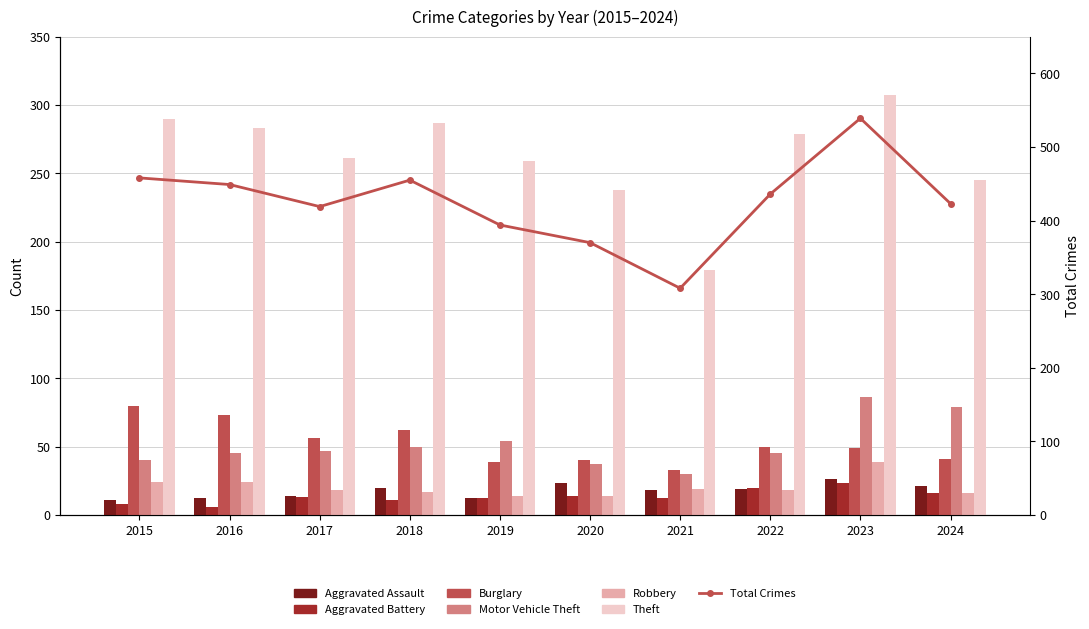

Reading left to right, extract all data points from this chart.

Aggravated Assault: 2015=11	2016=12	2017=14	2018=20	2019=12	2020=23	2021=18	2022=19	2023=26	2024=21
Aggravated Battery: 2015=8	2016=6	2017=13	2018=11	2019=12	2020=14	2021=12	2022=20	2023=23	2024=16
Burglary: 2015=80	2016=73	2017=56	2018=62	2019=39	2020=40	2021=33	2022=50	2023=49	2024=41
Motor Vehicle Theft: 2015=40	2016=45	2017=47	2018=50	2019=54	2020=37	2021=30	2022=45	2023=86	2024=79
Robbery: 2015=24	2016=24	2017=18	2018=17	2019=14	2020=14	2021=19	2022=18	2023=39	2024=16
Theft: 2015=290	2016=283	2017=261	2018=287	2019=259	2020=238	2021=179	2022=279	2023=307	2024=245